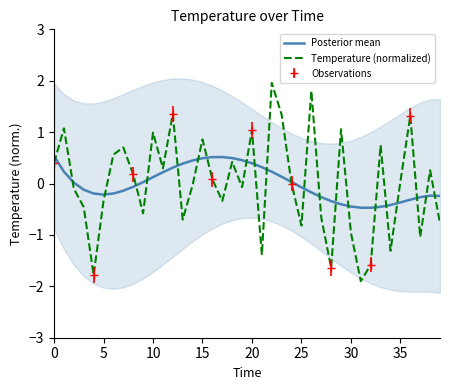

What is the maximum value for Temperature (normalized)?

2.0